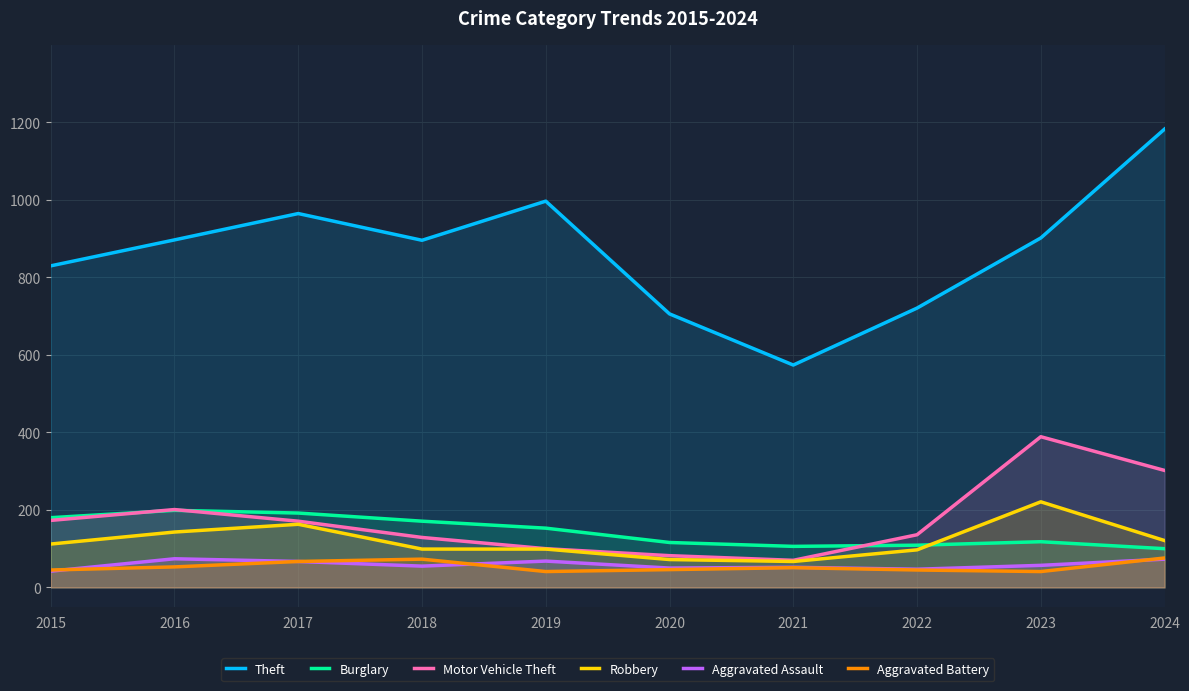

At which category is the sum across all series the highest?

2024